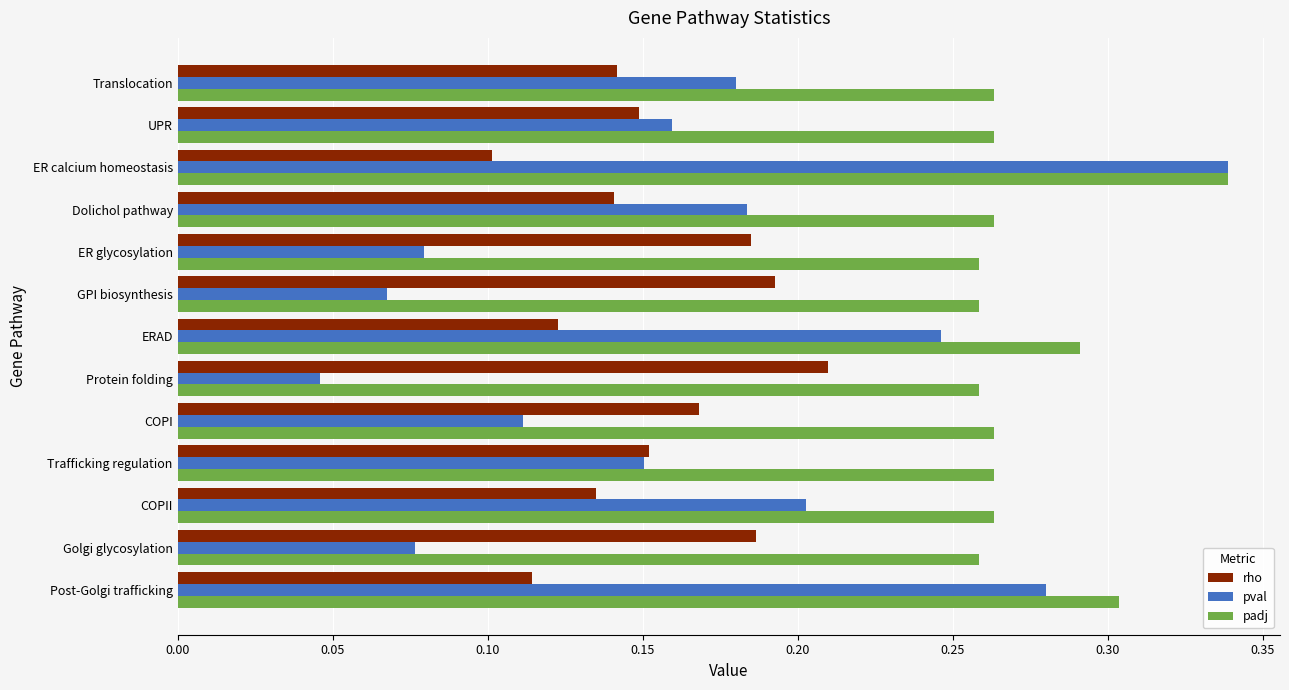

At how many categories does at least one series exceed 0?

13